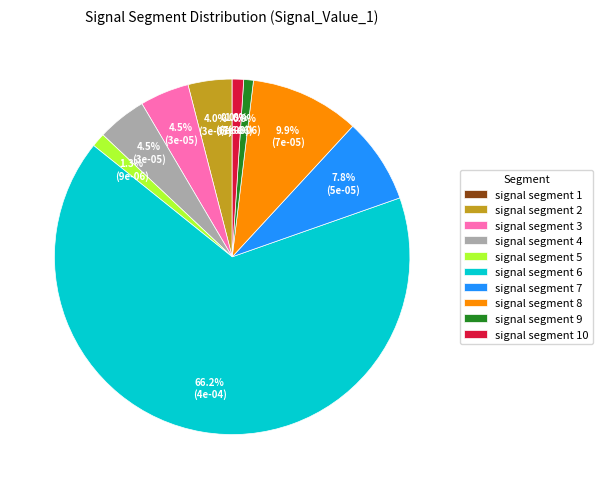

To the nearest percent, what is the average slice percentage?

10%